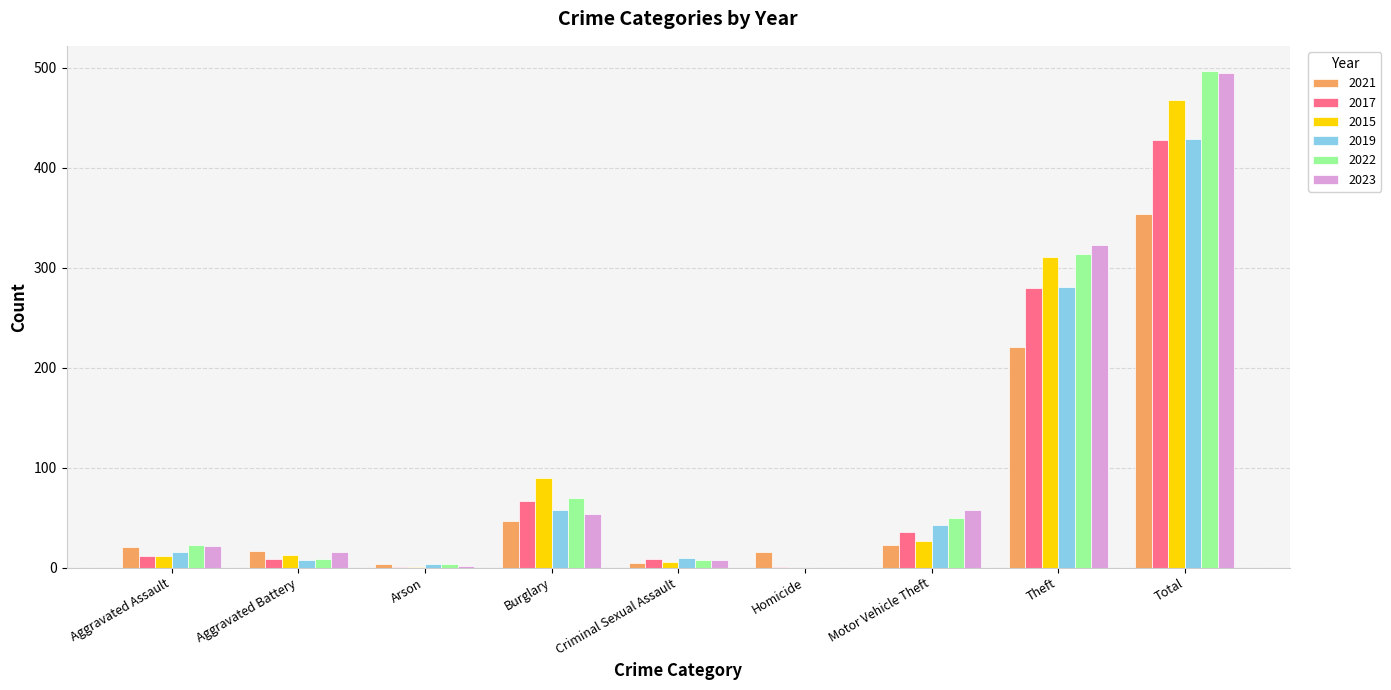

What is the spread (max minus min) of values at Criminal Sexual Assault?

5